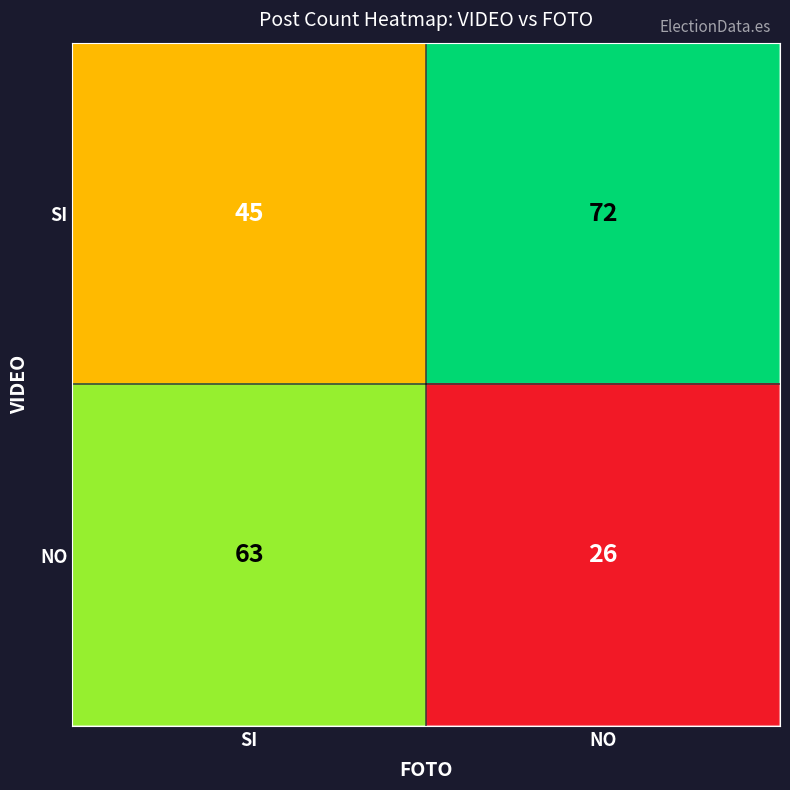

What is the total value across all series at NO?

98